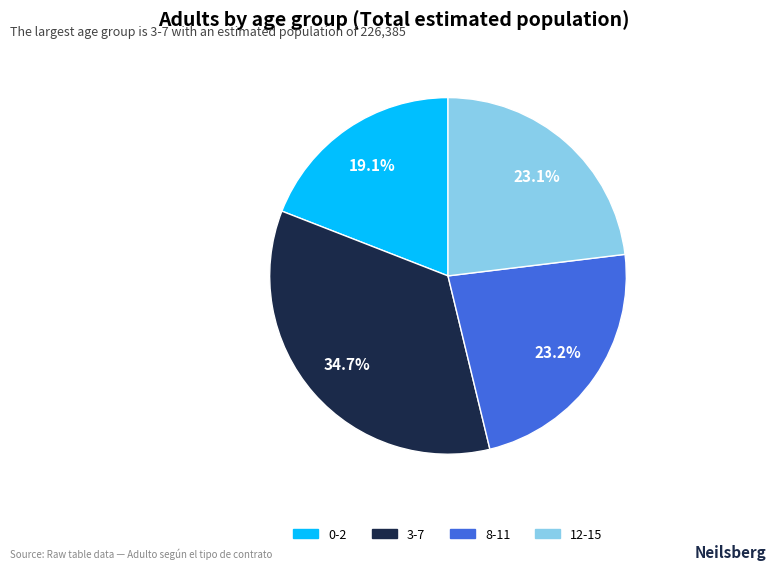

Count the number of slices in the pie.

4